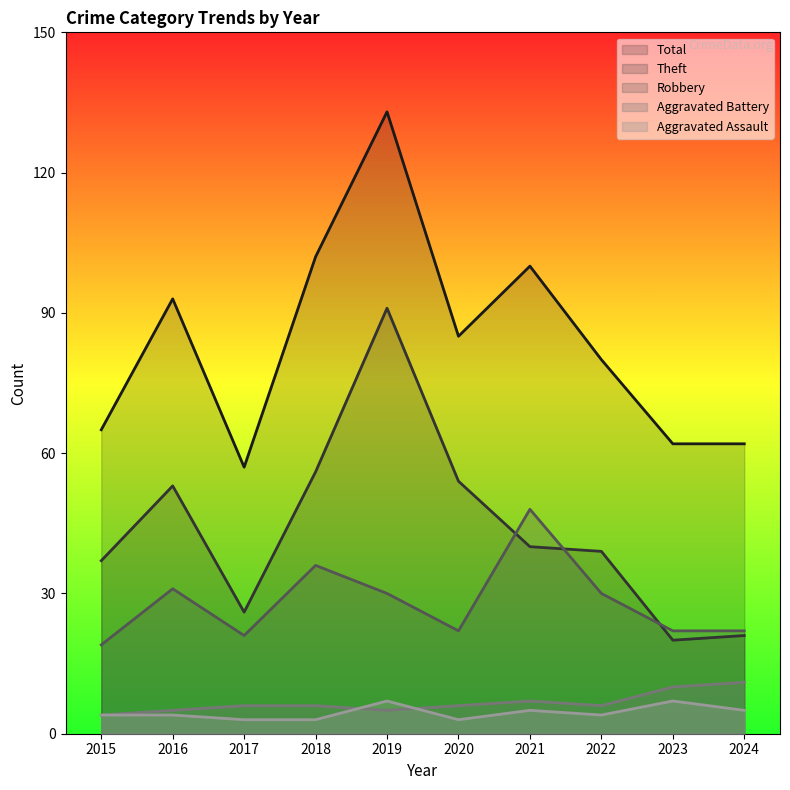

How many values in the Robbery series are below 30?

5